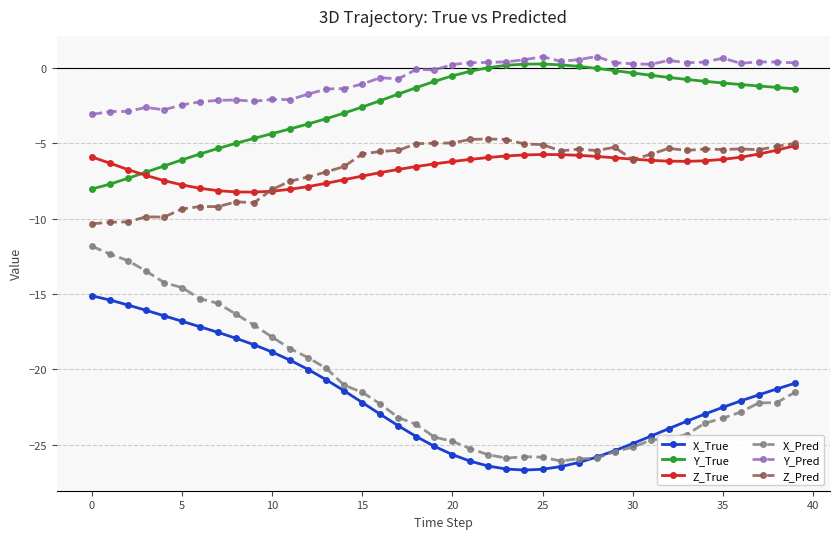

What is the value of the Z_True point at the 11th from the left?

-8.2